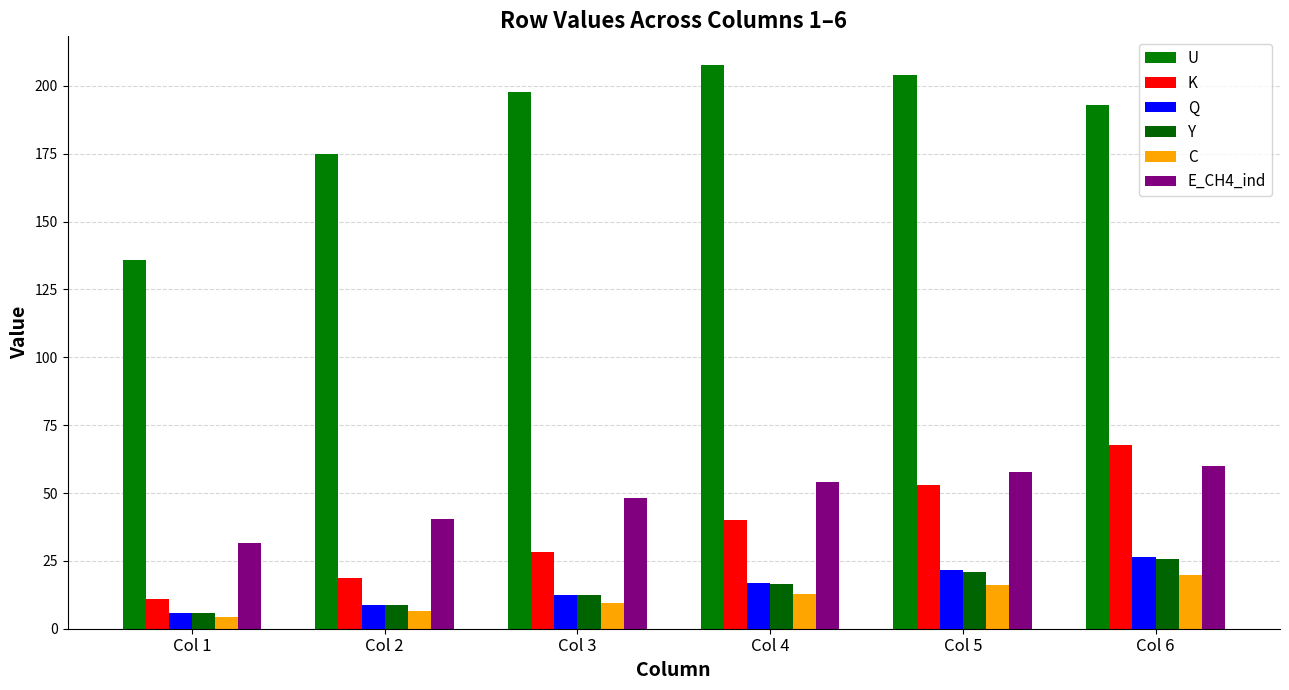

What is the difference between the highest and lowest values at Col 2?

168.4